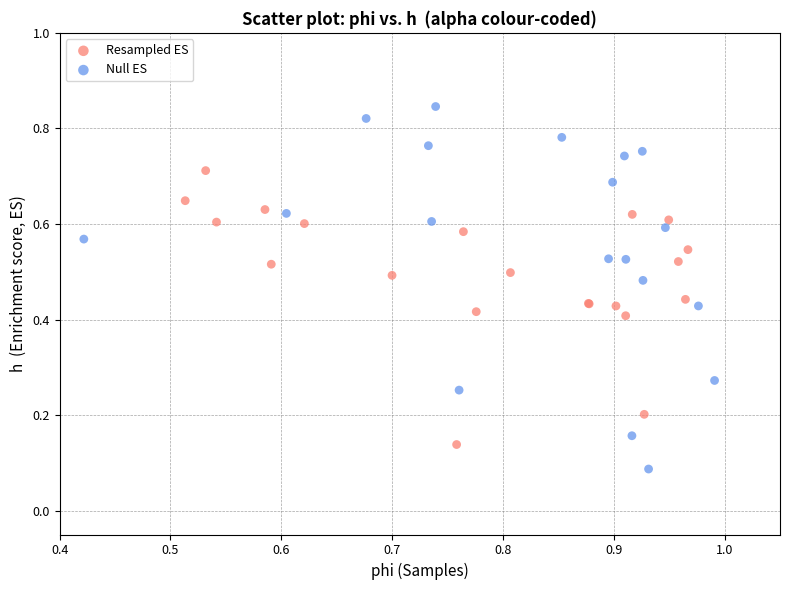

Which series contains the lowest Y value?

Null ES